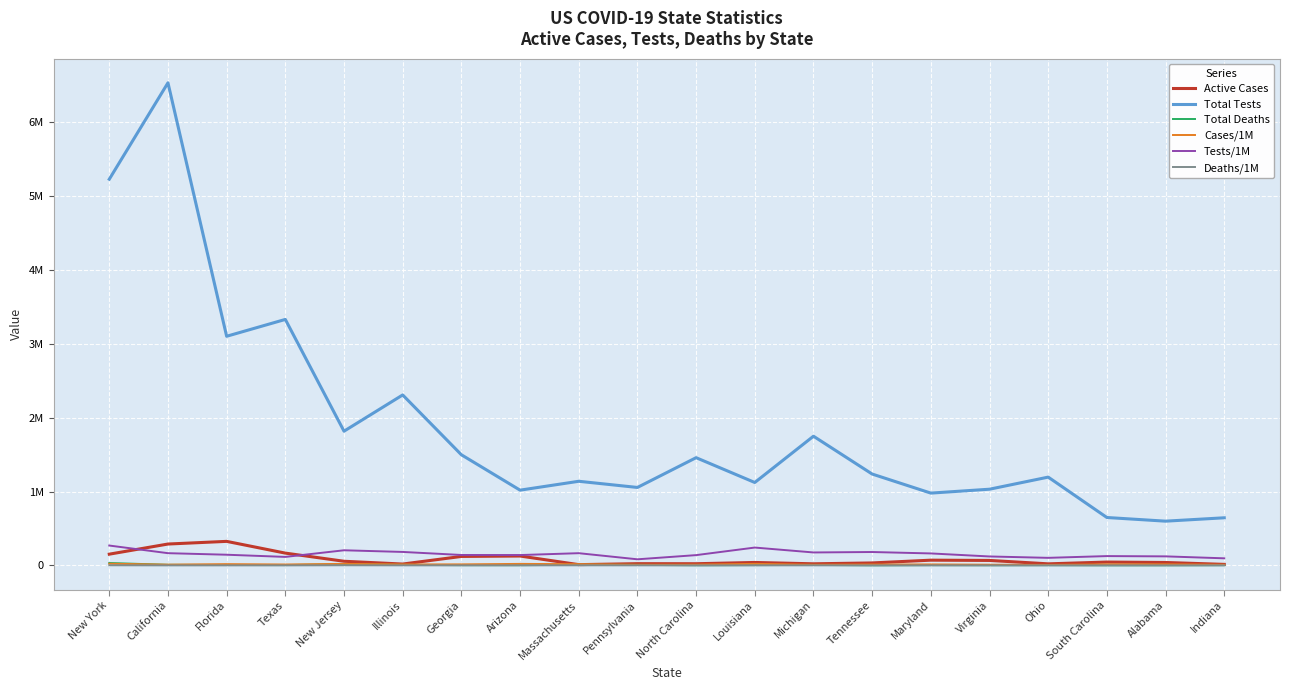

Reading left to right, transcribe all the data shown in this chart.

Active Cases: 151976	289315	325410	166299	55928	18205	121247	126902	10193	23281	22514	39691	21515	33221	70763	67088	20969	45054	39319	13748
Total Tests: 5230981	6536932	3103674	3331844	1817955	2308854	1498525	1019120	1139375	1055763	1458997	1122962	1749927	1237411	979158	1031976	1195771	648663	599098	644805
Total Deaths: 32602	7889	5207	4299	15809	7517	3254	2918	8450	7106	1699	3611	6382	871	3402	2048	3223	1221	1303	2846
Cases/1M: 22400	10381	17219	12316	20645	13011	14032	20427	16544	8394	9813	20777	8317	11999	13157	9299	6610	14244	14349	8603
Tests/1M: 268896	165441	144507	114907	204674	182204	141138	140014	165306	82469	139110	241560	175223	181195	161960	120904	102298	125985	122185	95779
Deaths/1M: 1676	200	242	148	1780	593	306	401	1226	555	162	777	639	128	563	240	276	237	266	423